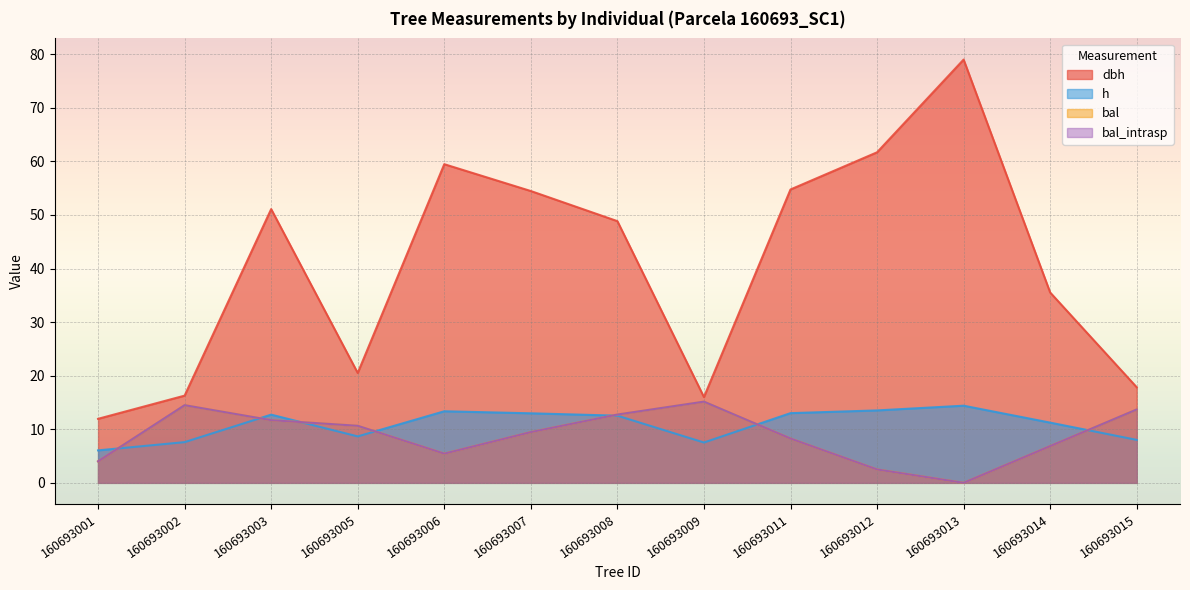

Does the chart display data point markers on the line(s)?

No